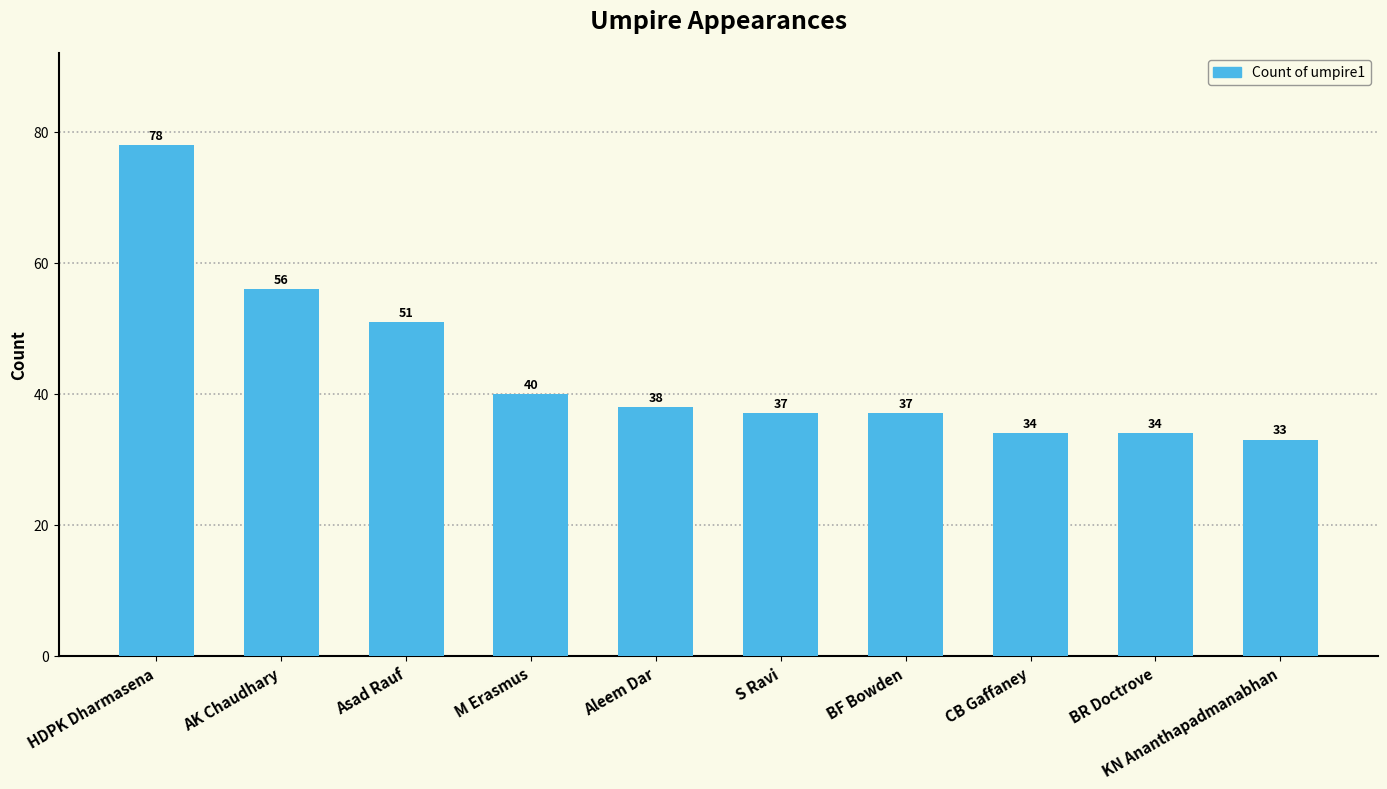

Reading left to right, extract all data points from this chart.

78	56	51	40	38	37	37	34	34	33